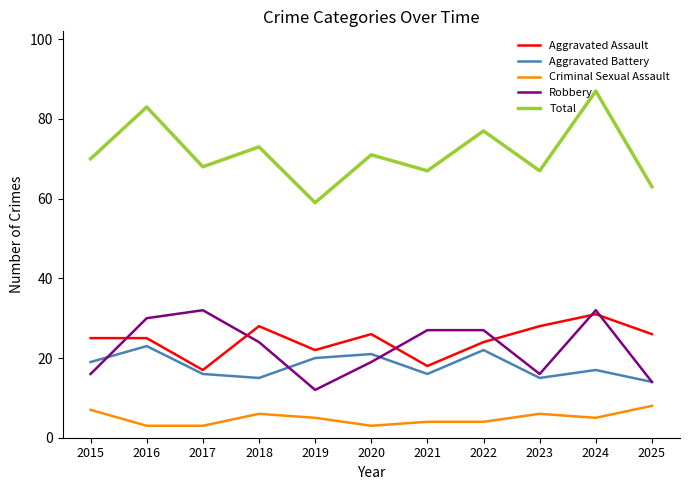

At which category is the sum across all series the highest?

2024